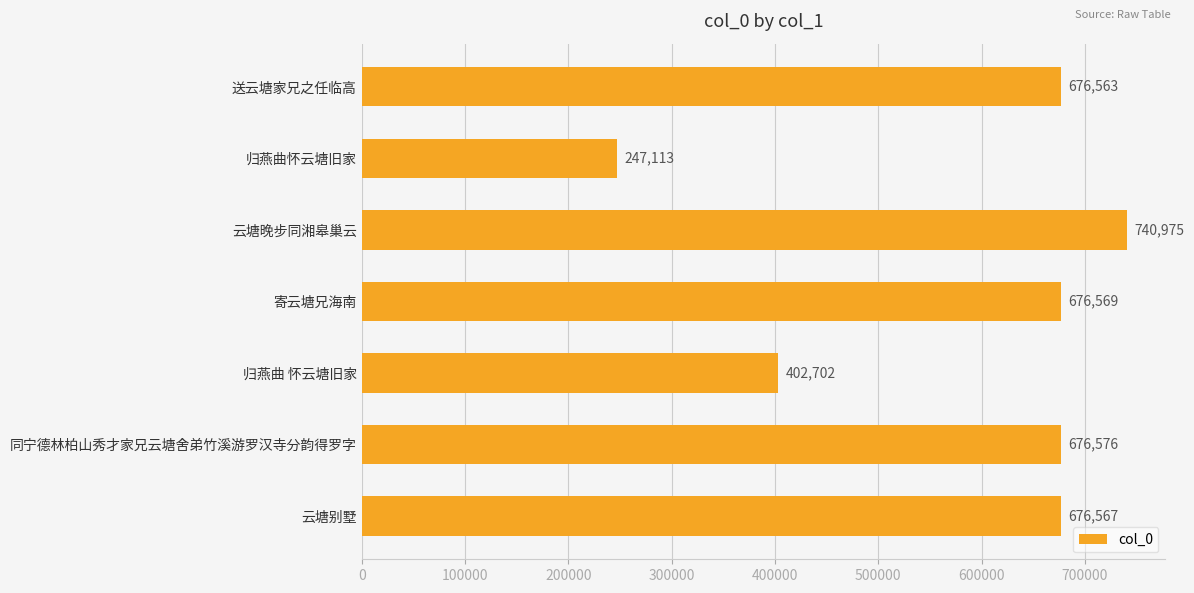

The value at 寄云塘兄海南 is 676569. True or false?

True